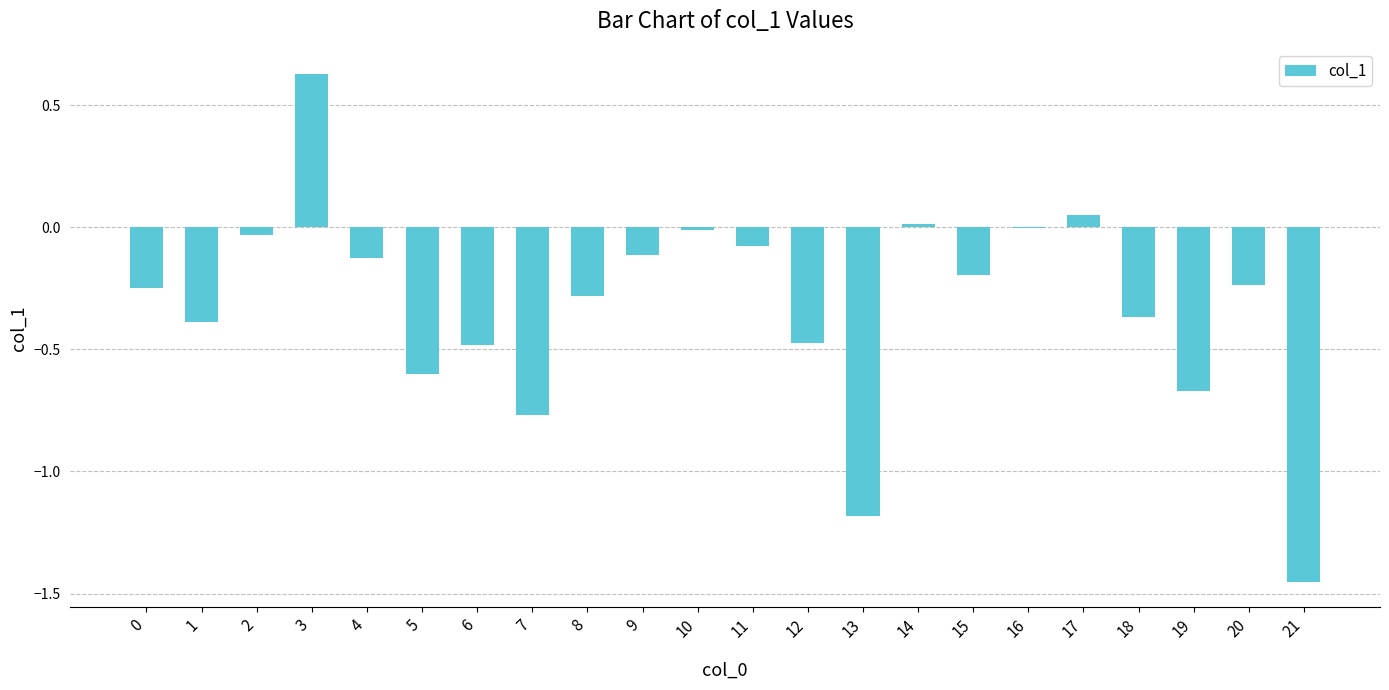

The value at 16 is -0.0. True or false?

True